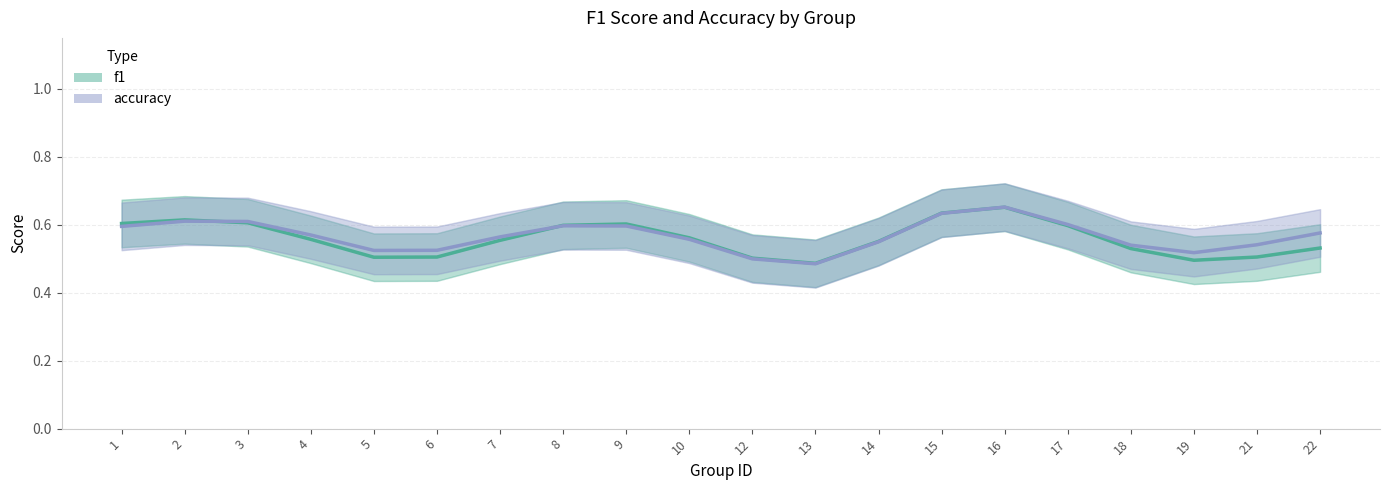

True or false: accuracy has more than 2 points higher than both neighbors.

True